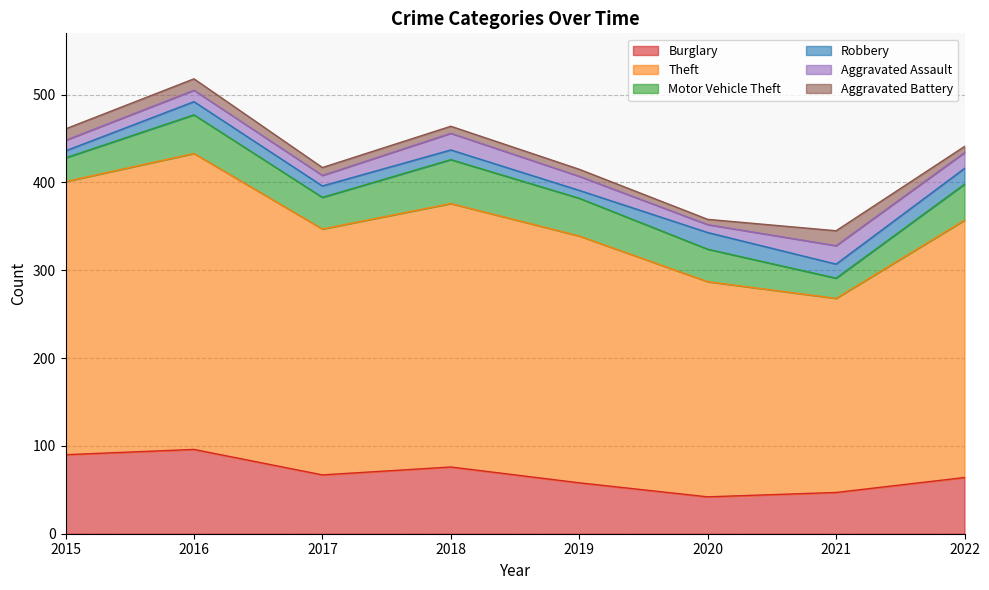

How many data points in Robbery are above 15?

3